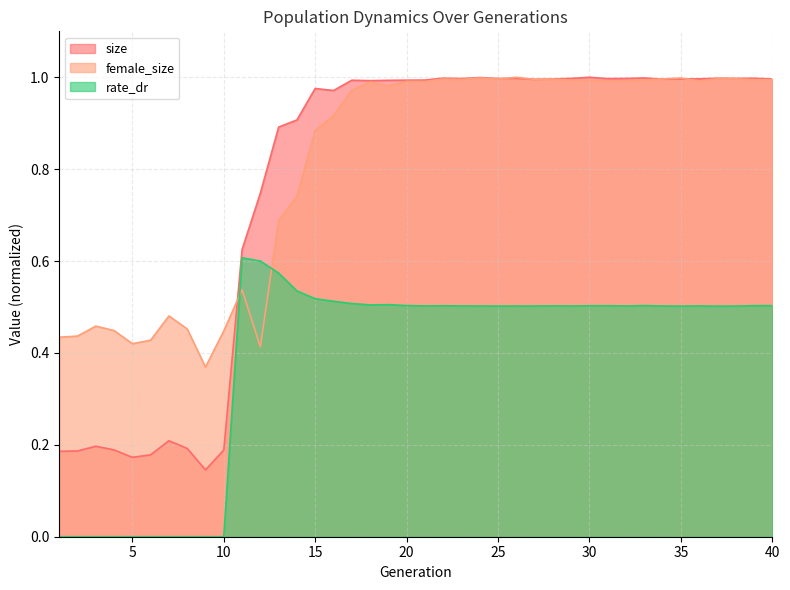

Reading right to left, list all the values displayed in this chart.

size: 1.0	1.0	1.0	1.0	1.0	1.0	1.0	1.0	1.0	1.0	1.0	1.0	1.0	1.0	1.0	1.0	1.0	1.0	1.0	1.0	1.0	1.0	1.0	1.0	1.0	1.0	0.9	0.9	0.7	0.6	0.2	0.1	0.2	0.2	0.2	0.2	0.2	0.2	0.2	0.2
female_size: 1.0	1.0	1.0	1.0	1.0	1.0	1.0	1.0	1.0	1.0	1.0	1.0	1.0	1.0	1.0	1.0	1.0	1.0	1.0	1.0	1.0	1.0	1.0	1.0	0.9	0.9	0.7	0.7	0.4	0.5	0.4	0.4	0.5	0.5	0.4	0.4	0.4	0.5	0.4	0.4
rate_dr: 0.5	0.5	0.5	0.5	0.5	0.5	0.5	0.5	0.5	0.5	0.5	0.5	0.5	0.5	0.5	0.5	0.5	0.5	0.5	0.5	0.5	0.5	0.5	0.5	0.5	0.5	0.5	0.6	0.6	0.6	0.0	0.0	0.0	0.0	0.0	0.0	0.0	0.0	0.0	0.0